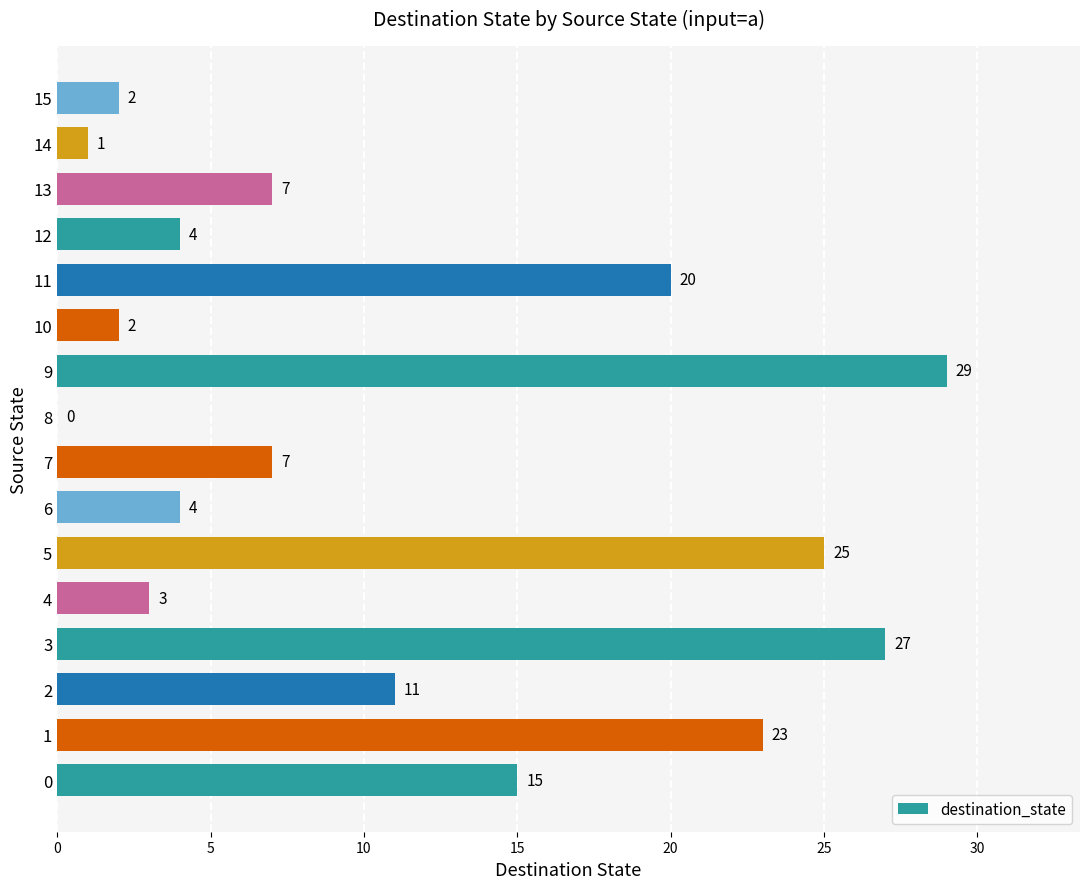

What is the approximate value at 0, to the nearest 5?

15